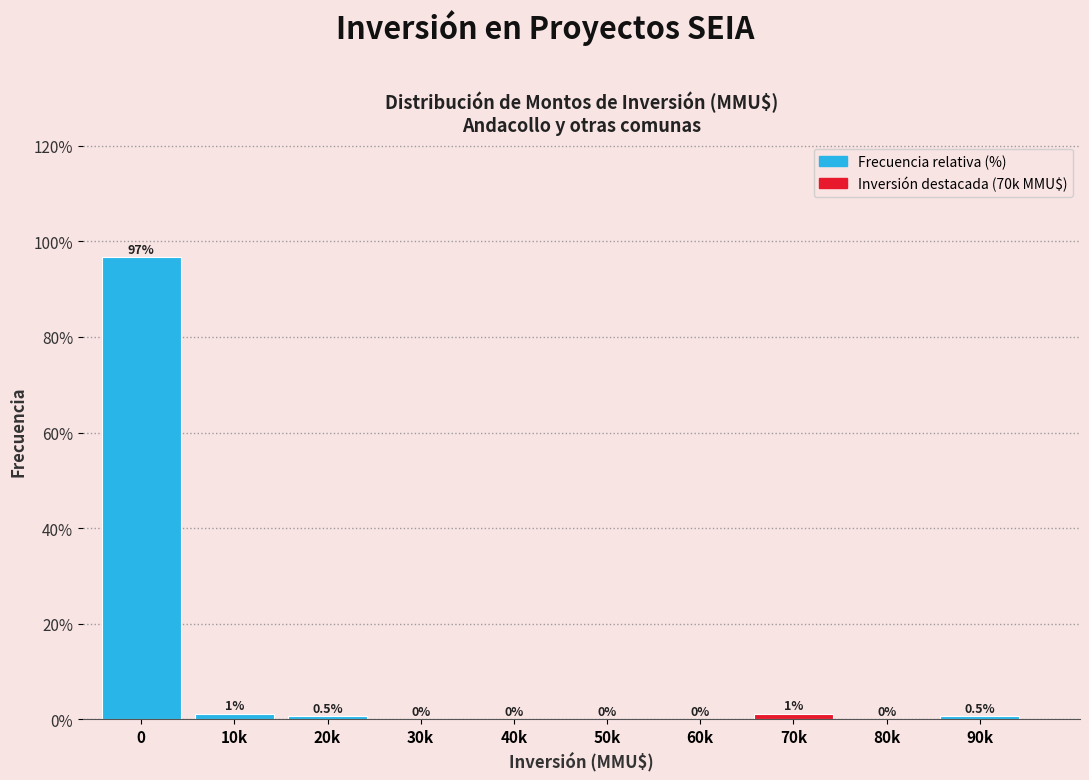

Is it true that the value at 50k is -39.1?

False